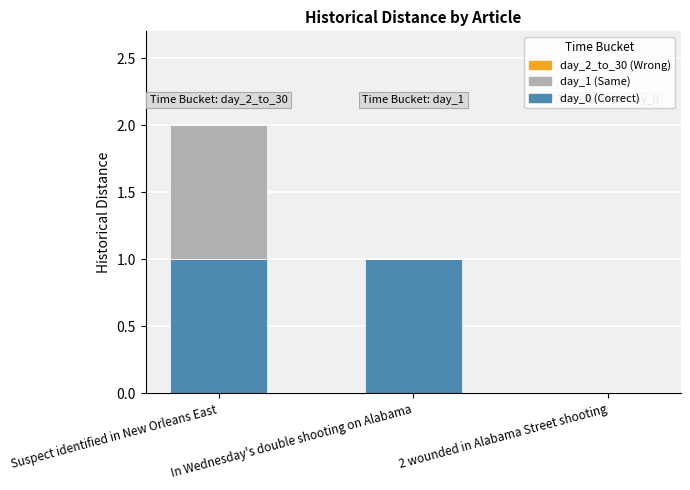

At which category is the sum across all series the highest?

Suspect identified in New Orleans East